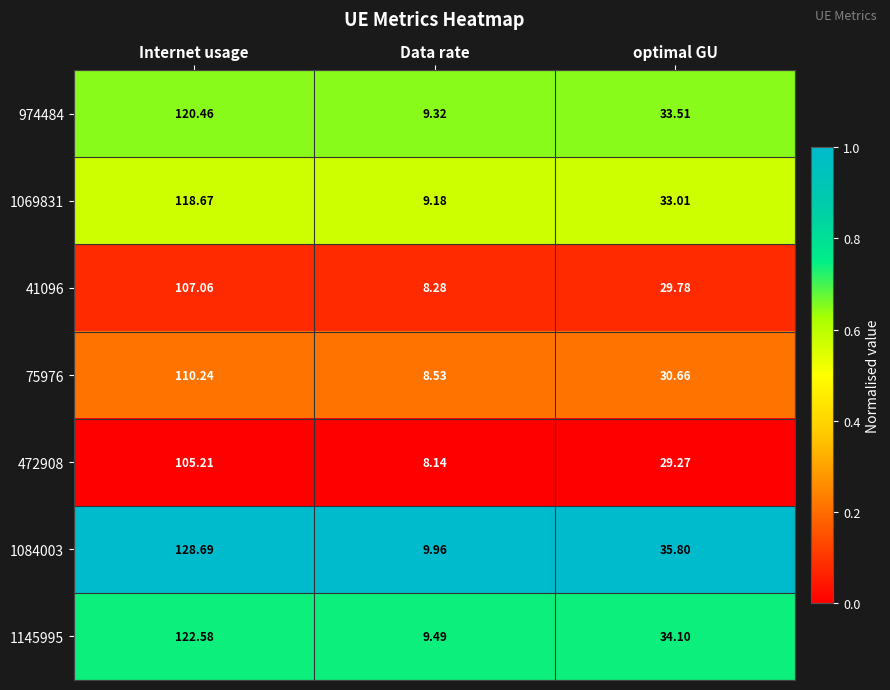

Between Data rate and optimal GU, which series saw the biggest shift?

1084003